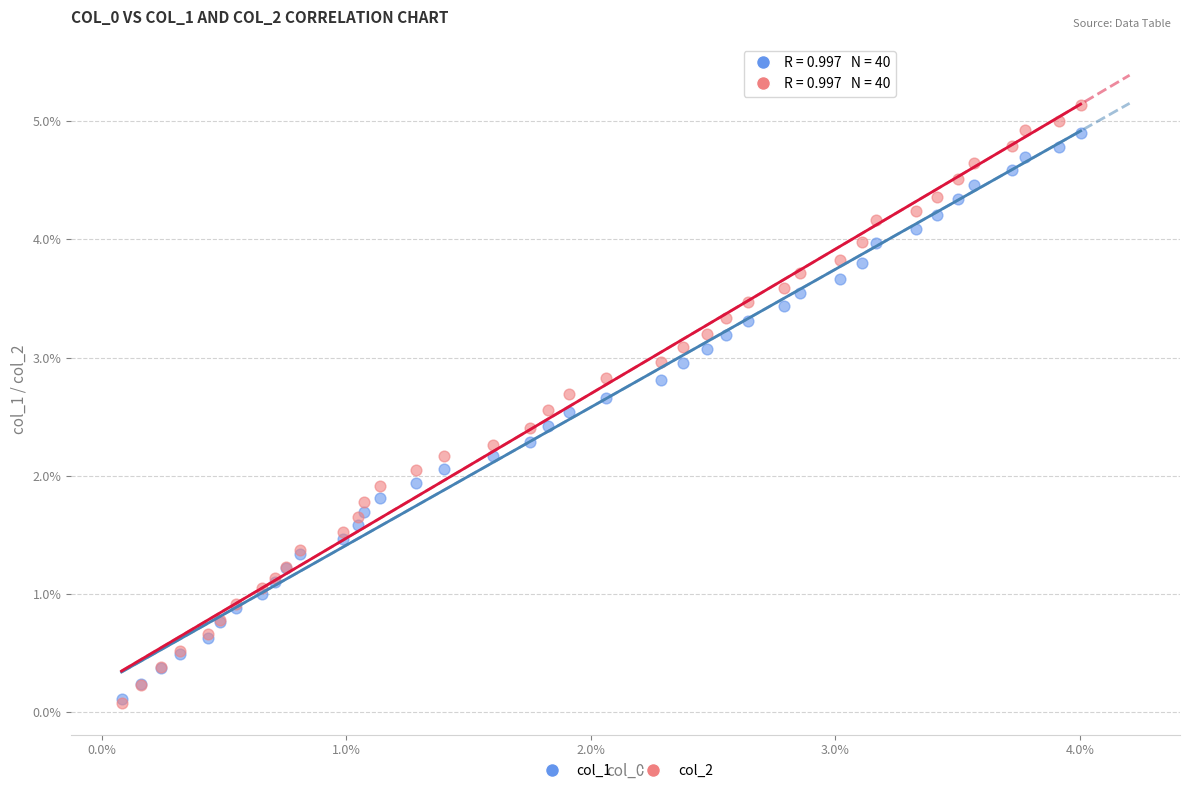

Which series reaches the maximum Y coordinate?

col_2